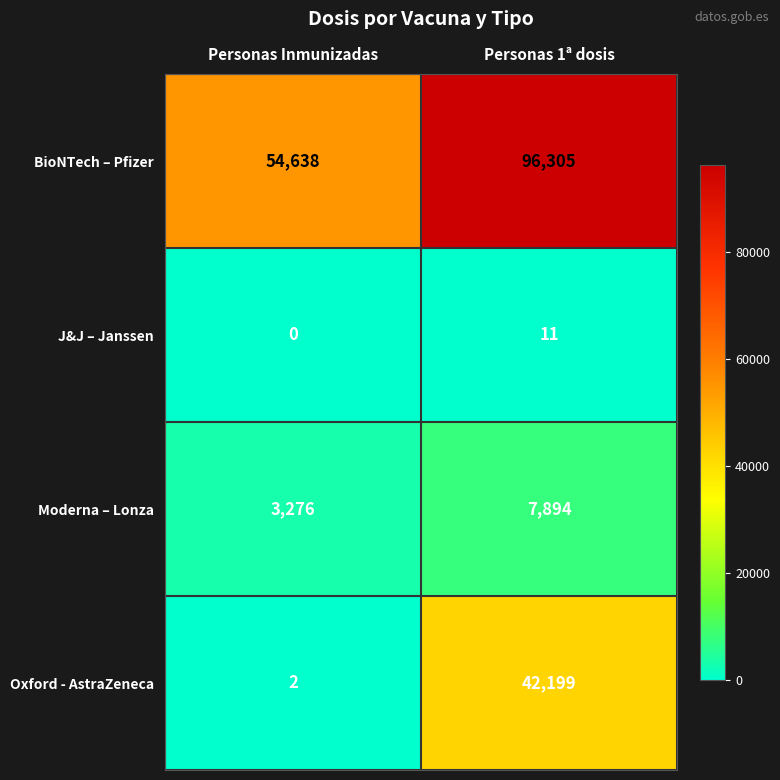

How many data points in Oxford - AstraZeneca are less than 42199?

1